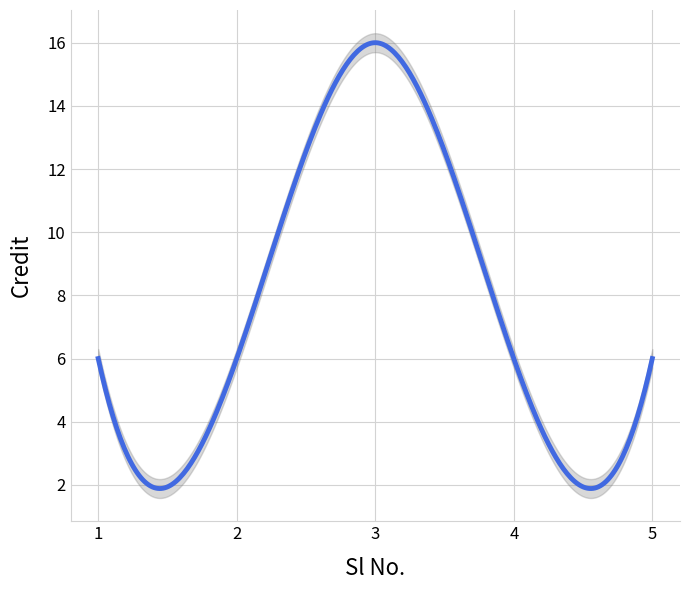

Approximately how many times larger is the value at 5 compared to 1?

1.0